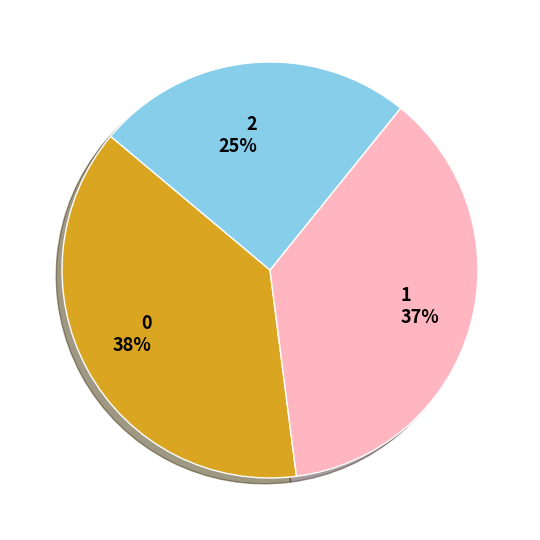

What is the ratio of the value at 1 to the value at 2?

1.5